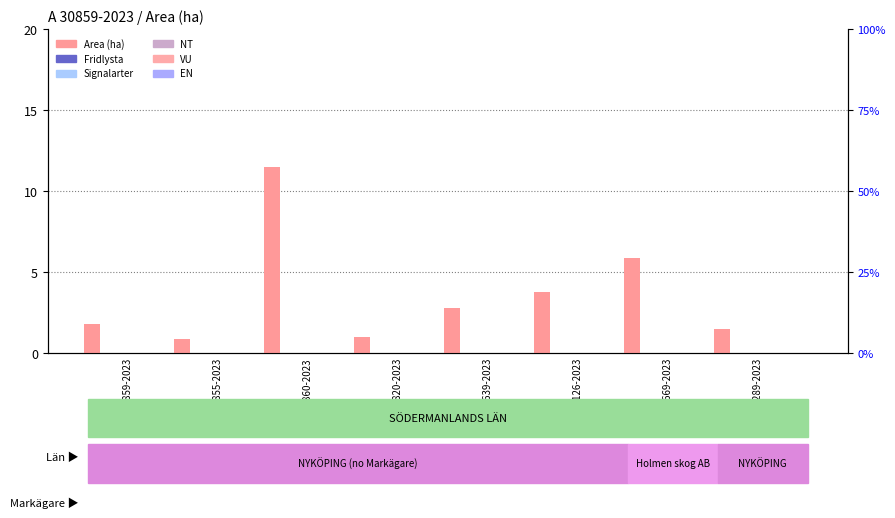

Reading left to right, extract all data points from this chart.

Area (ha): A 30859-2023=1.8	A 30855-2023=0.9	A 30860-2023=11.5	A 30820-2023=1.0	A 30639-2023=2.8	A 33126-2023=3.8	A 33669-2023=5.9	A 34289-2023=1.5
Fridlysta: A 30859-2023=0.0	A 30855-2023=0.0	A 30860-2023=0.0	A 30820-2023=0.0	A 30639-2023=0.0	A 33126-2023=0.0	A 33669-2023=0.0	A 34289-2023=0.0
Signalarter: A 30859-2023=0.0	A 30855-2023=0.0	A 30860-2023=0.0	A 30820-2023=0.0	A 30639-2023=0.0	A 33126-2023=0.0	A 33669-2023=0.0	A 34289-2023=0.0
NT: A 30859-2023=0.0	A 30855-2023=0.0	A 30860-2023=0.0	A 30820-2023=0.0	A 30639-2023=0.0	A 33126-2023=0.0	A 33669-2023=0.0	A 34289-2023=0.0
VU: A 30859-2023=0.0	A 30855-2023=0.0	A 30860-2023=0.0	A 30820-2023=0.0	A 30639-2023=0.0	A 33126-2023=0.0	A 33669-2023=0.0	A 34289-2023=0.0
EN: A 30859-2023=0.0	A 30855-2023=0.0	A 30860-2023=0.0	A 30820-2023=0.0	A 30639-2023=0.0	A 33126-2023=0.0	A 33669-2023=0.0	A 34289-2023=0.0